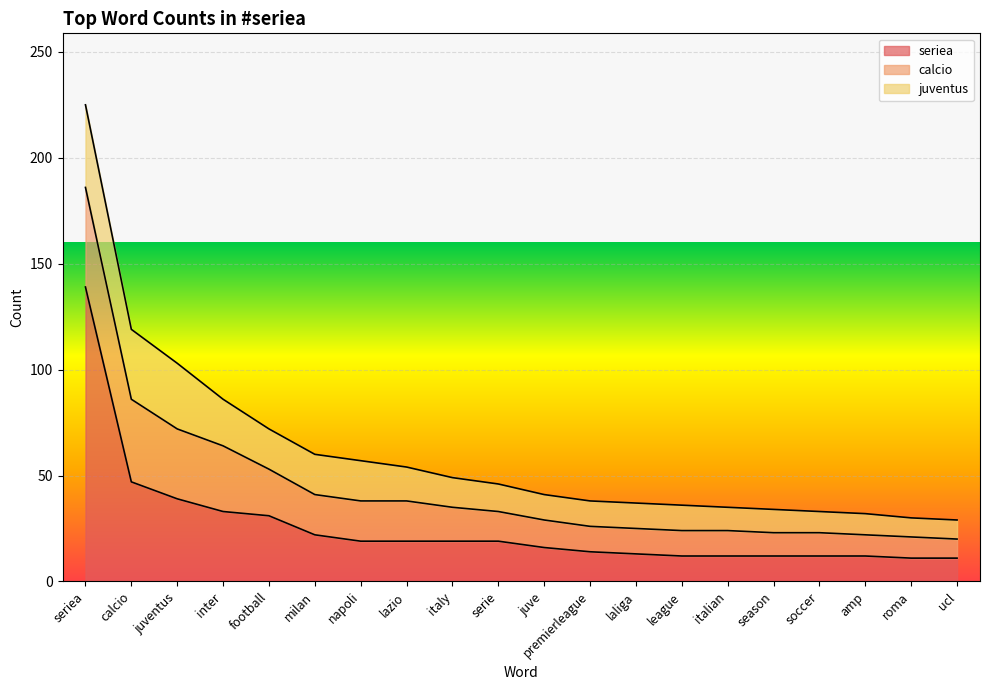

At league, list the series in order from largest to smallest.

seriea, calcio, juventus